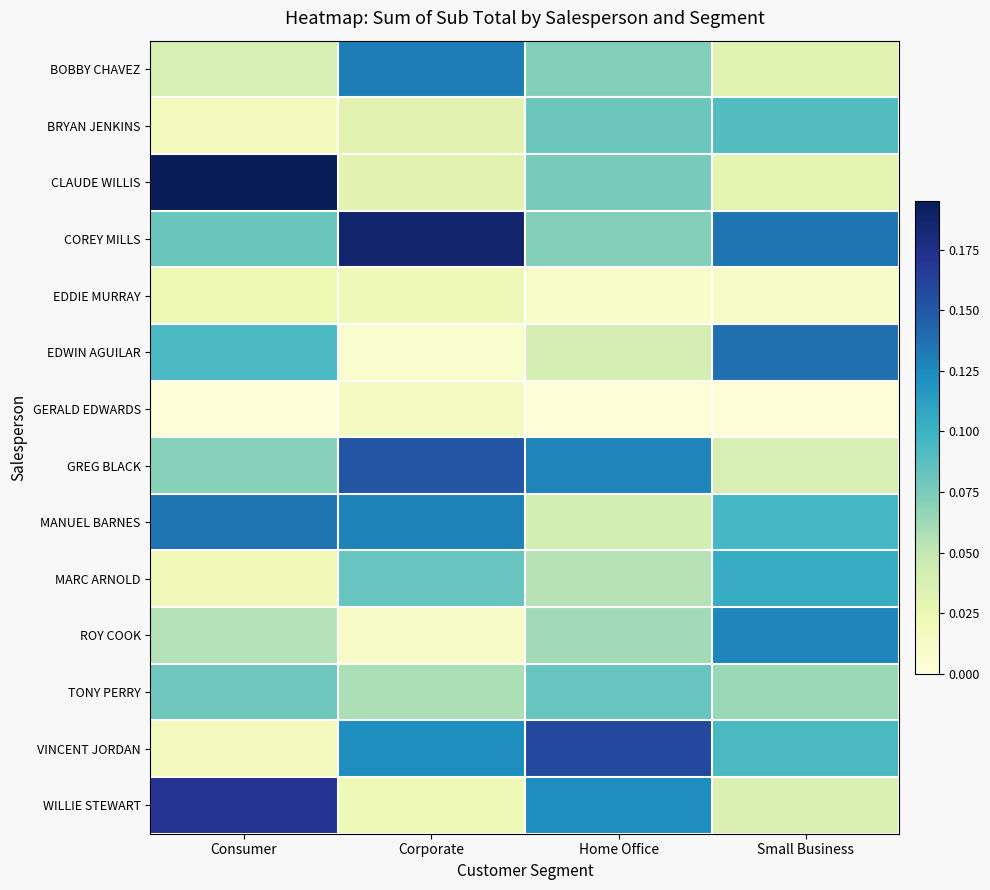

Reading left to right, what are all the values shown in this chart?

BOBBY CHAVEZ: Consumer=0.0	Corporate=0.1	Home Office=0.1	Small Business=0.0
BRYAN JENKINS: Consumer=0.0	Corporate=0.0	Home Office=0.1	Small Business=0.1
CLAUDE WILLIS: Consumer=0.2	Corporate=0.0	Home Office=0.1	Small Business=0.0
COREY MILLS: Consumer=0.1	Corporate=0.2	Home Office=0.1	Small Business=0.1
EDDIE MURRAY: Consumer=0.0	Corporate=0.0	Home Office=0.0	Small Business=0.0
EDWIN AGUILAR: Consumer=0.1	Corporate=0.0	Home Office=0.0	Small Business=0.1
GERALD EDWARDS: Consumer=0.0	Corporate=0.0	Home Office=0.0	Small Business=0.0
GREG BLACK: Consumer=0.1	Corporate=0.2	Home Office=0.1	Small Business=0.0
MANUEL BARNES: Consumer=0.1	Corporate=0.1	Home Office=0.0	Small Business=0.1
MARC ARNOLD: Consumer=0.0	Corporate=0.1	Home Office=0.1	Small Business=0.1
ROY COOK: Consumer=0.1	Corporate=0.0	Home Office=0.1	Small Business=0.1
TONY PERRY: Consumer=0.1	Corporate=0.1	Home Office=0.1	Small Business=0.1
VINCENT JORDAN: Consumer=0.0	Corporate=0.1	Home Office=0.2	Small Business=0.1
WILLIE STEWART: Consumer=0.2	Corporate=0.0	Home Office=0.1	Small Business=0.0